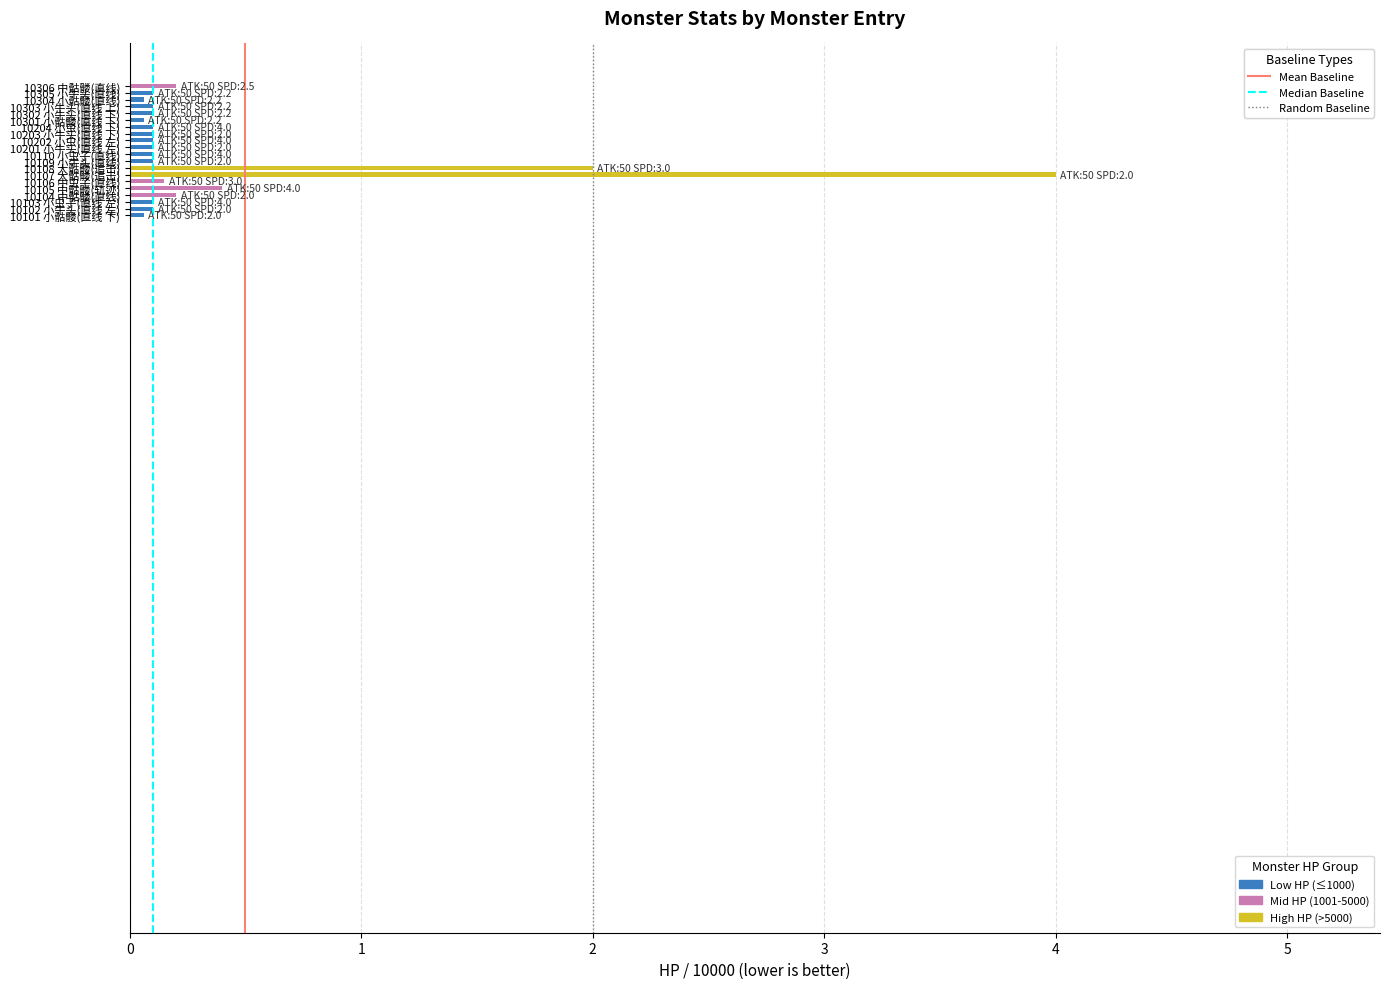

The value of Random Baseline at 2 is 0. True or false?

True